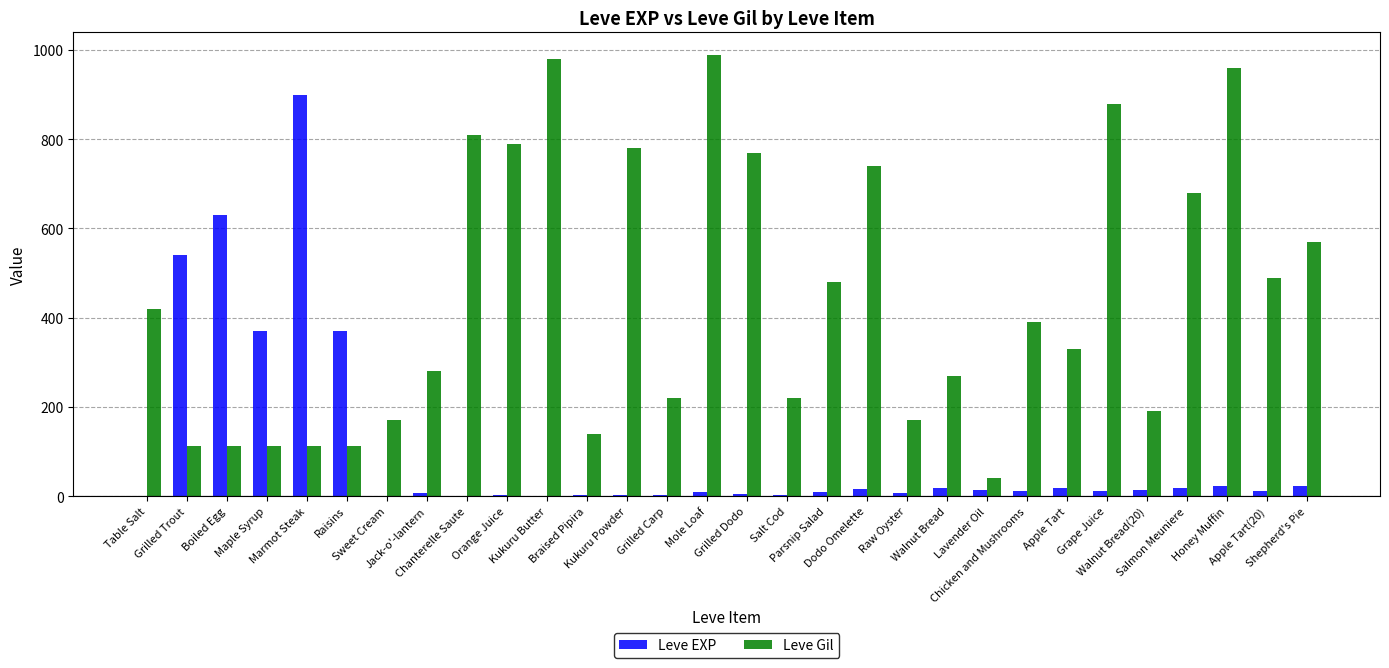

The Leve EXP series shows 3 at Braised Pipira. True or false?

True